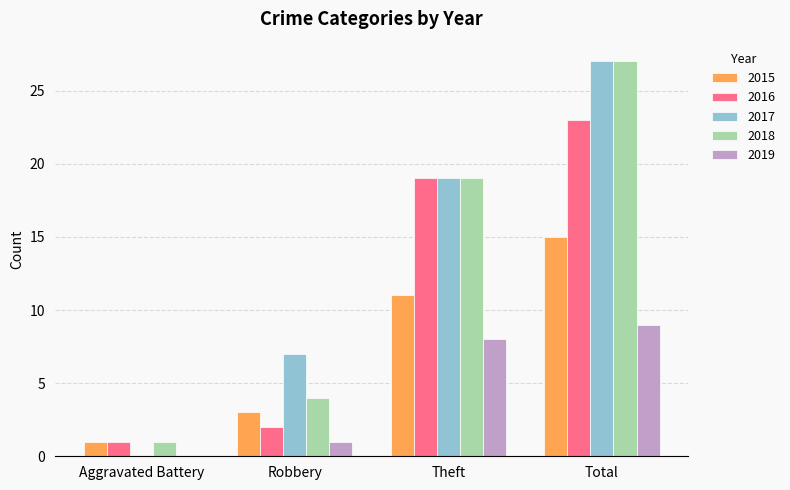

The 2016 series shows 19 at Theft. True or false?

True